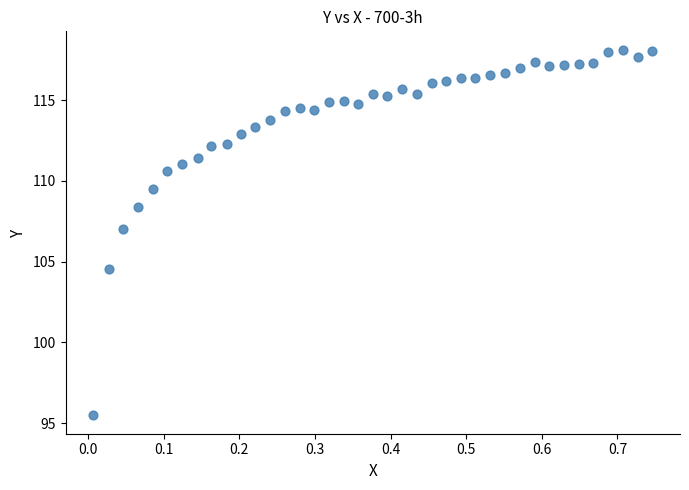

What is the range of Y values (max minus min)?

22.7